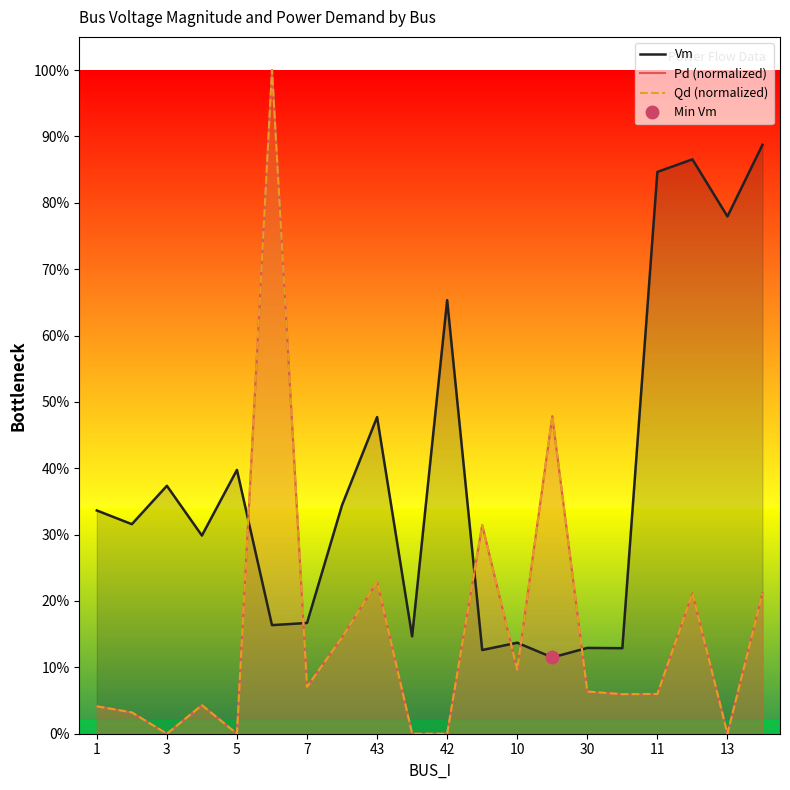

True or false: Vm and Pd (normalized) cross at least once.

True